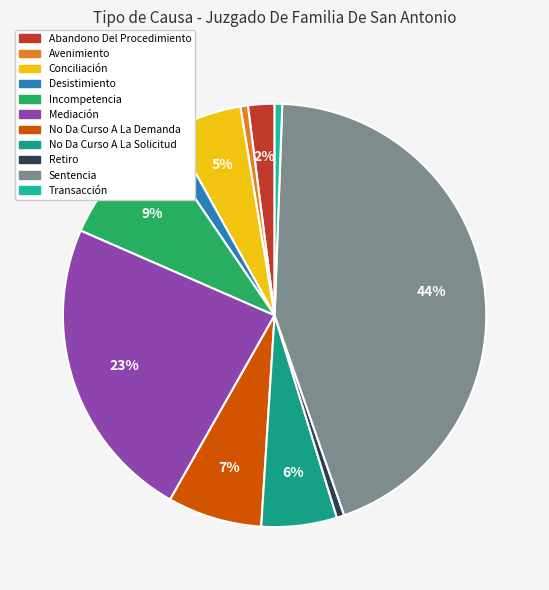

To the nearest percent, what is the average slice percentage?

9%